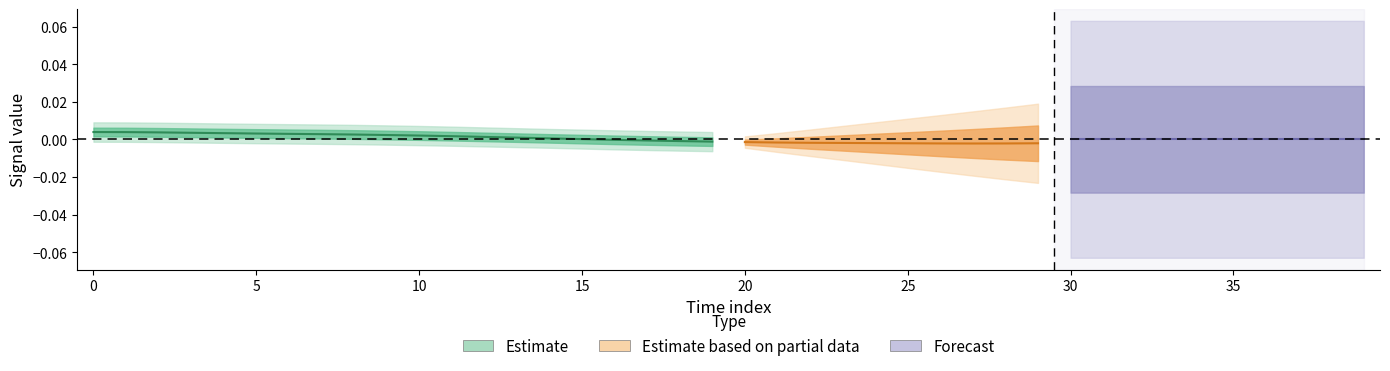

The z series shows 0.0 at 13. True or false?

True